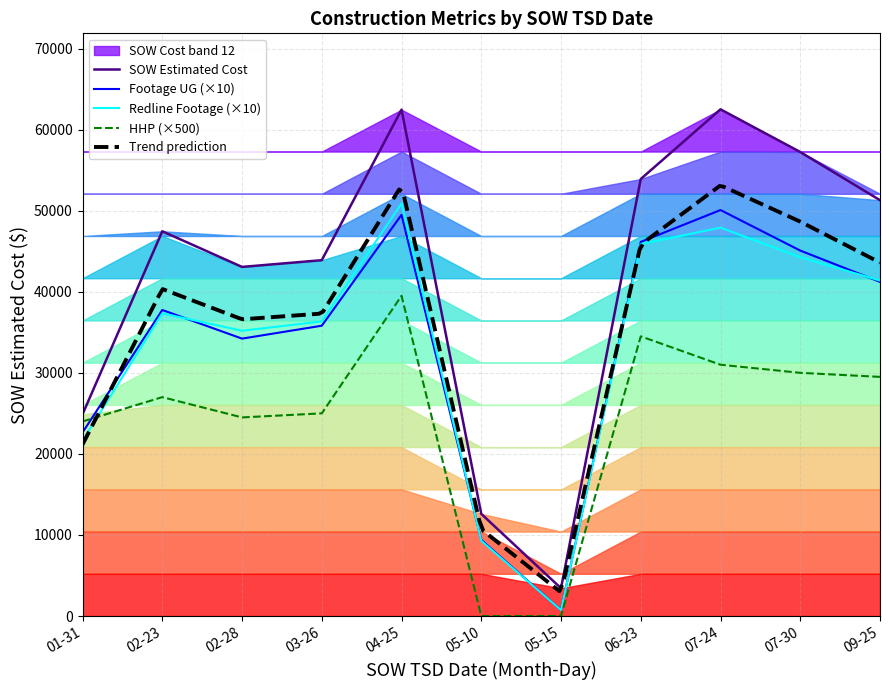

The value of Footage UG (×10) at 06-23 is 80965.5. True or false?

False